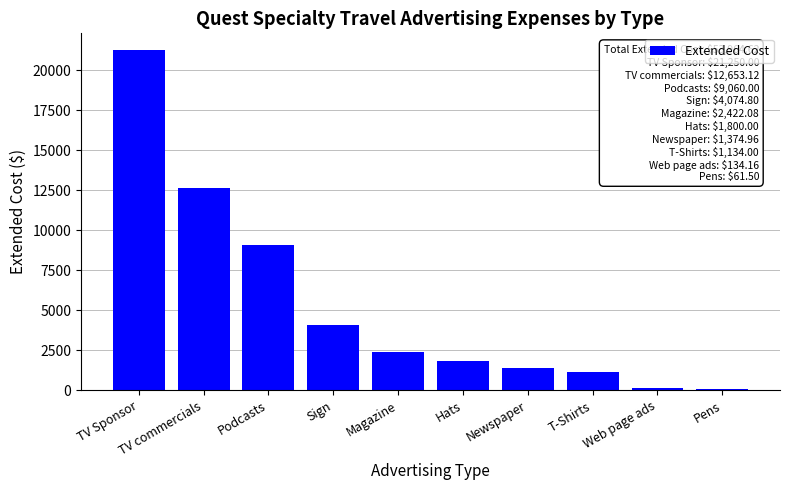

What is the sum of the values at TV Sponsor and Sign?

25324.8